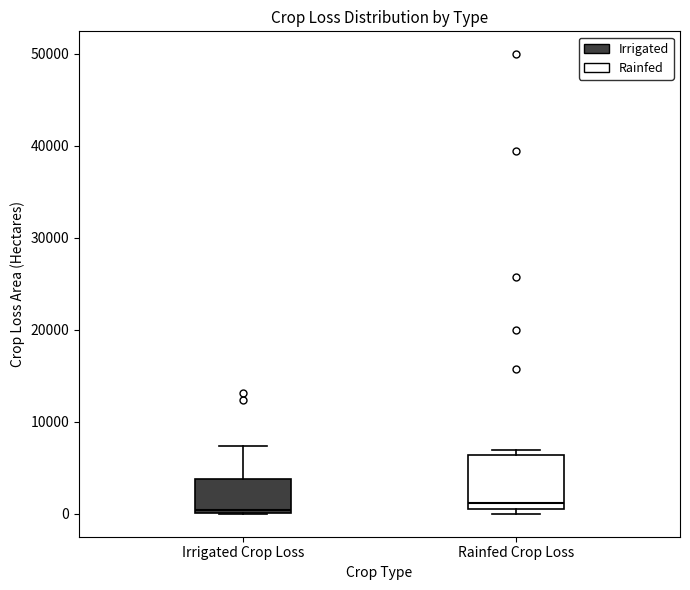

Reading left to right, transcribe this box plot: for each box, give where its median line is, the range the box spans, and where its two whiskers end, as read against the y-axis. The values are not printed on the chart, so give them approximately, as read against the axis.

Irrigated Crop Loss: median 0, box 0 to 4000, whiskers 0 to 7000
Rainfed Crop Loss: median 1000 (just above the box's lower edge), box 1000 to 6000, whiskers 0 to 7000